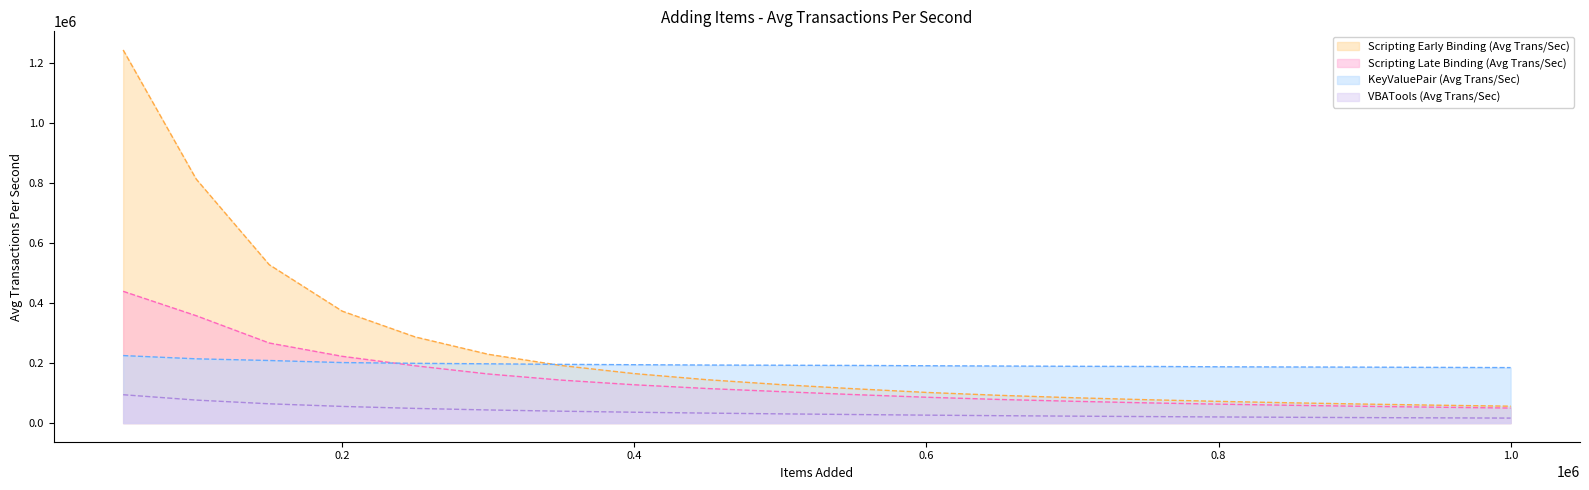

At which category is the sum across all series the highest?

50000